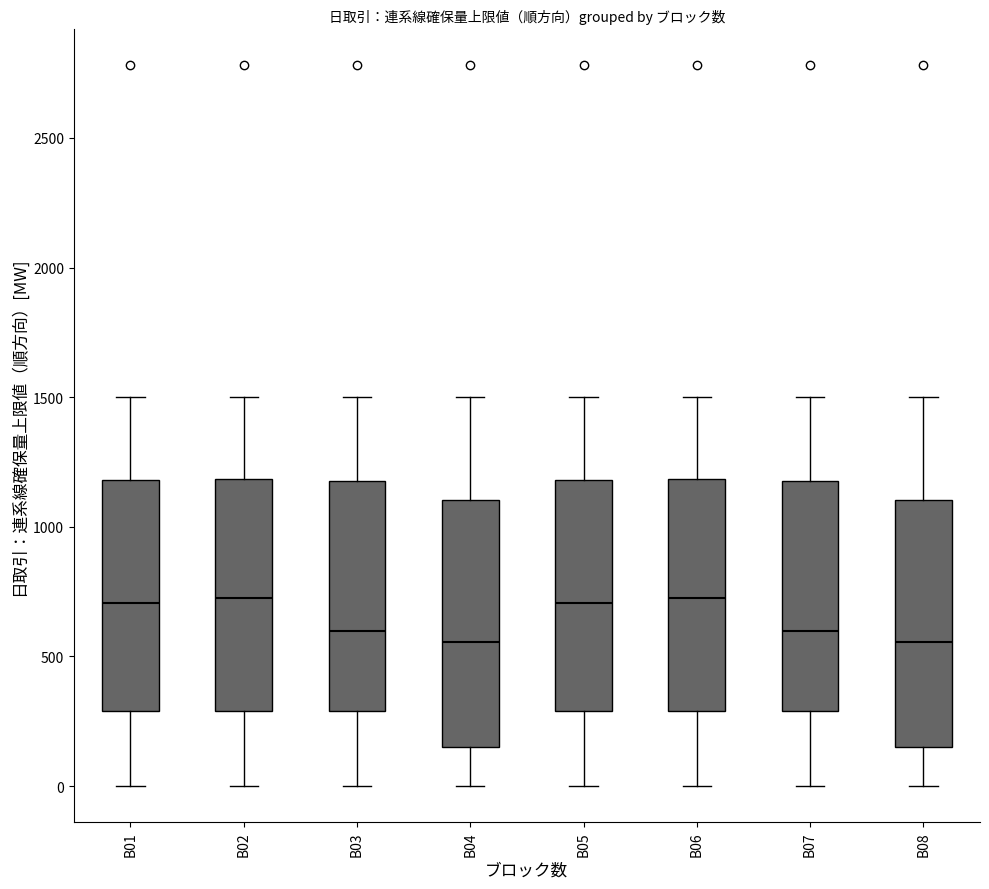

Where does the median line of the box for B05 sit on the y-axis? The values are not printed on the chart, so give them approximately, as read against the axis.

700